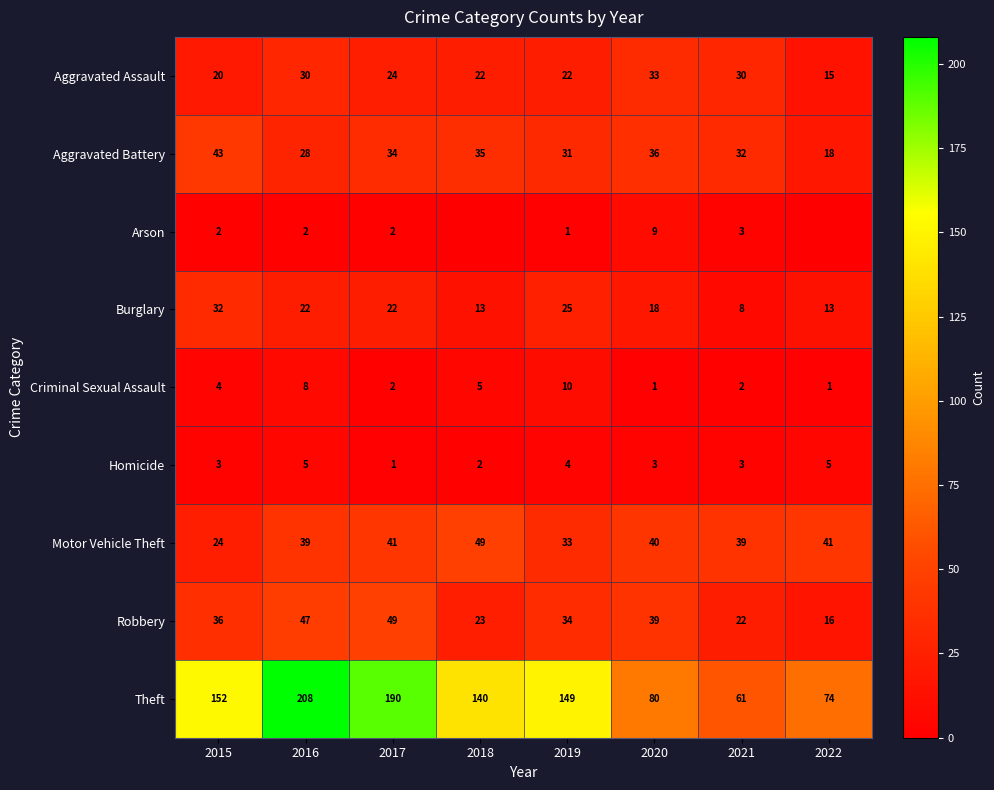

What is the spread (max minus min) of values at 2015?

150